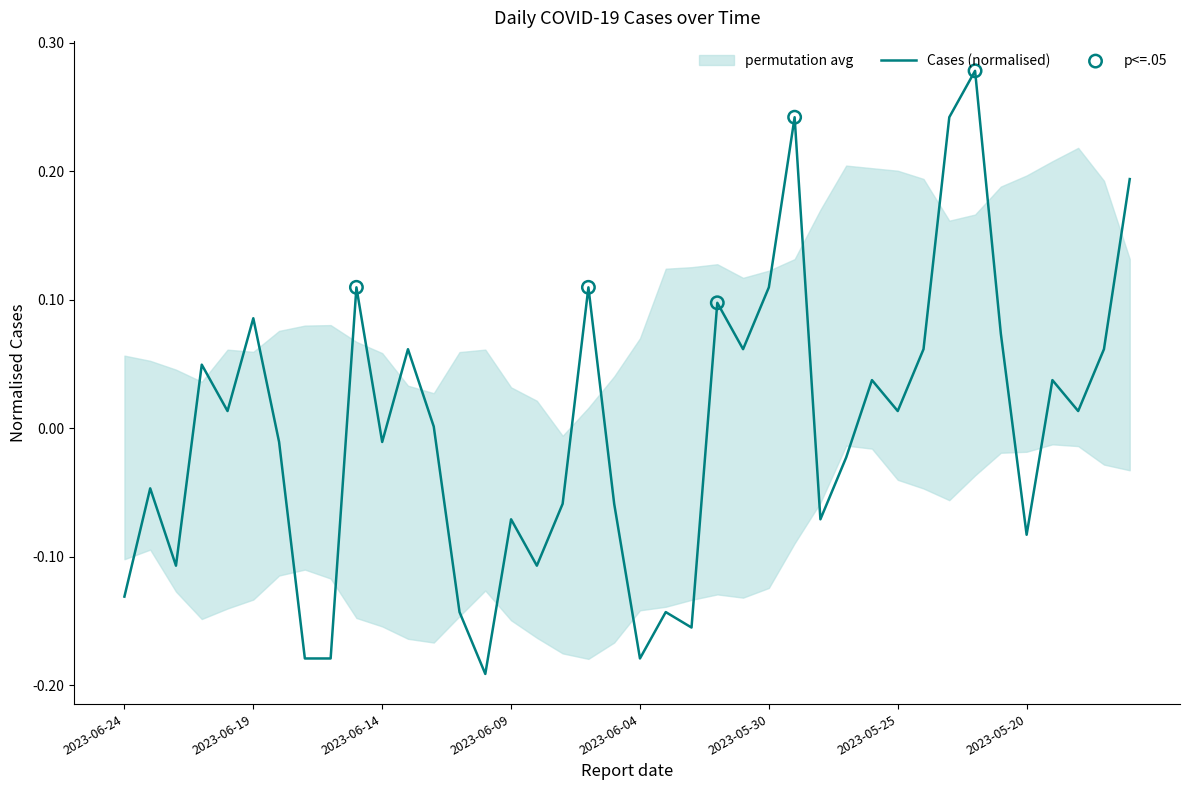

Which has a higher value, 2023-05-18 or 2023-05-19?

2023-05-19